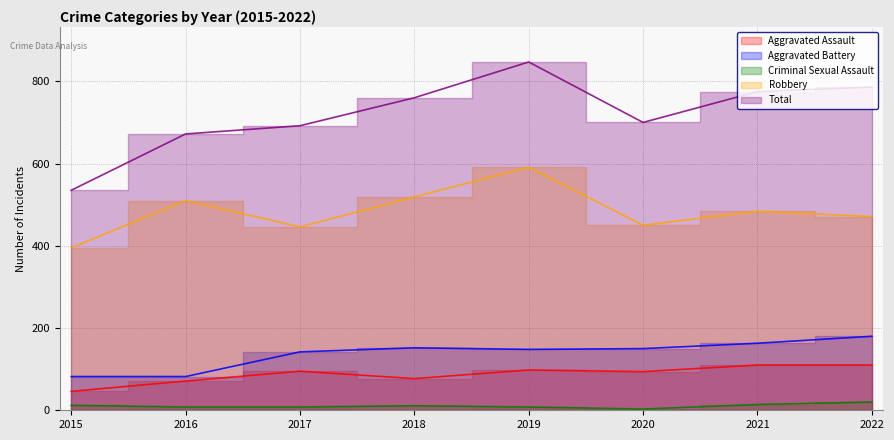

Reading left to right, what are all the values shown in this chart?

Aggravated Assault: 2015=46	2016=71	2017=95	2018=77	2019=98	2020=94	2021=110	2022=110
Aggravated Battery: 2015=82	2016=82	2017=142	2018=152	2019=148	2020=150	2021=163	2022=180
Criminal Sexual Assault: 2015=12	2016=8	2017=8	2018=11	2019=8	2020=3	2021=14	2022=20
Robbery: 2015=395	2016=510	2017=446	2018=519	2019=591	2020=450	2021=484	2022=471
Total: 2015=535	2016=672	2017=692	2018=760	2019=847	2020=700	2021=775	2022=786